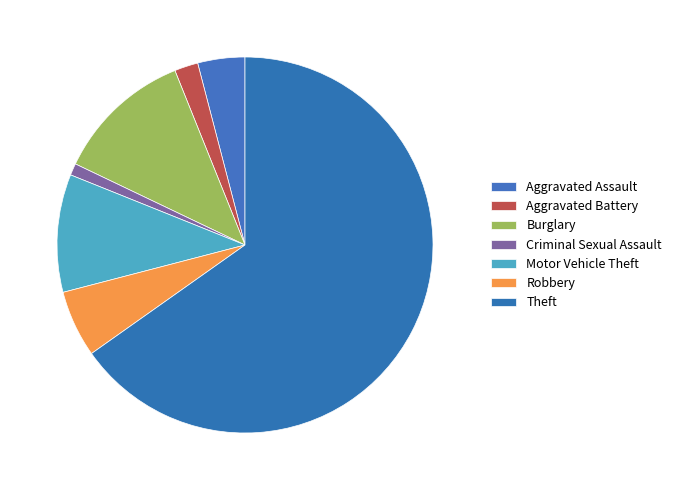

Is there any slice that represents more than half of the pie?

Yes